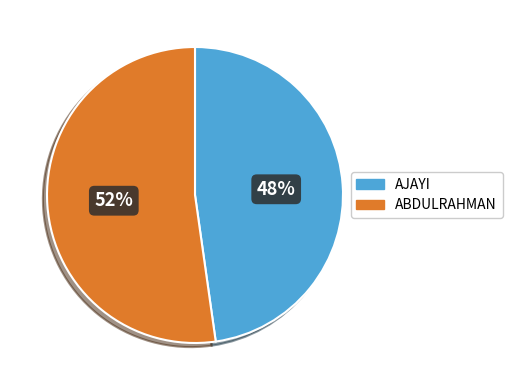

What is the smallest slice in the pie chart?

AJAYI